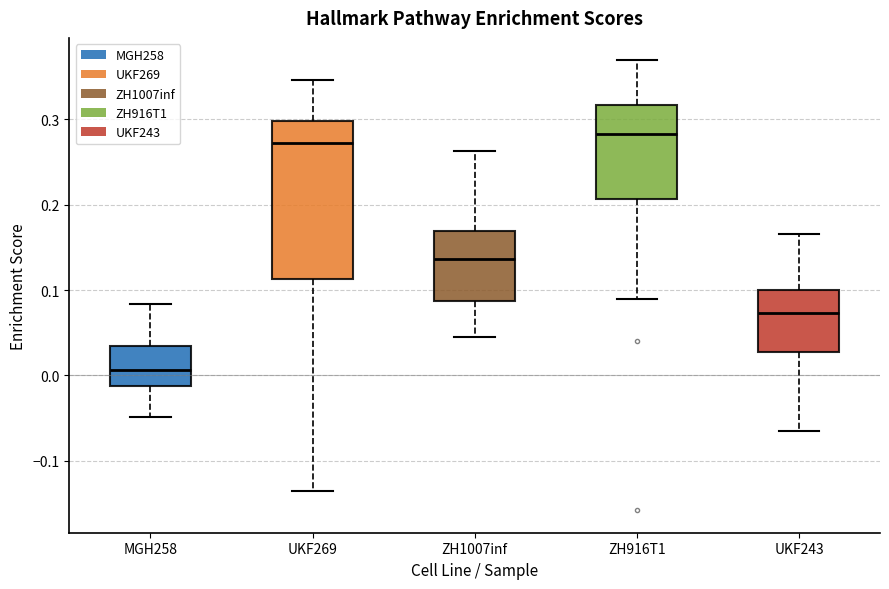

Which box is the tallest, from its lower edge to its upper edge?

UKF269